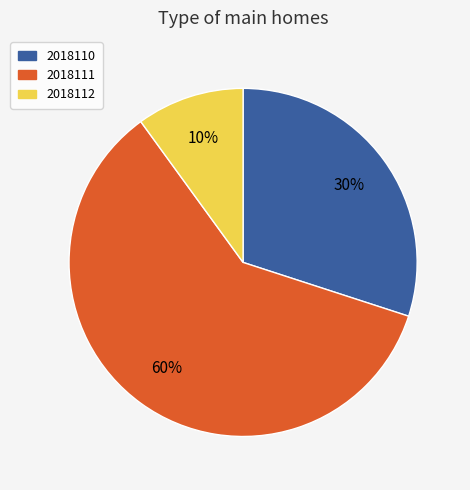

True or false: 2018112 accounts for 15% of the total.

False